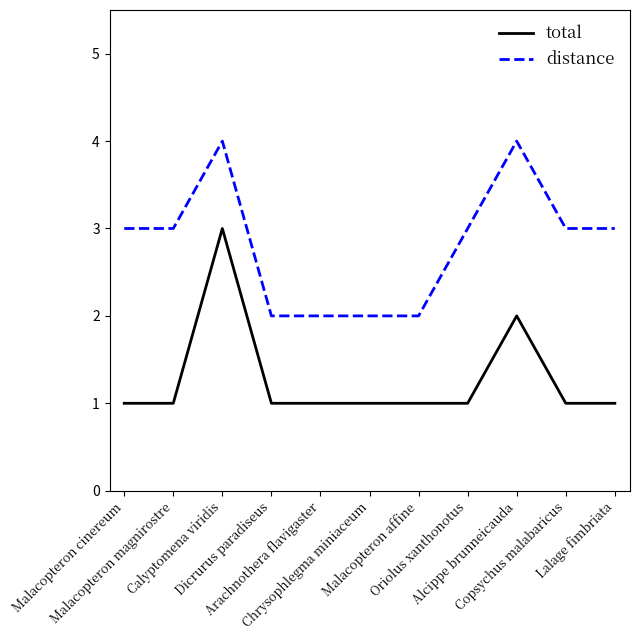

What is the total value across all series at Alcippe brunneicauda?

6